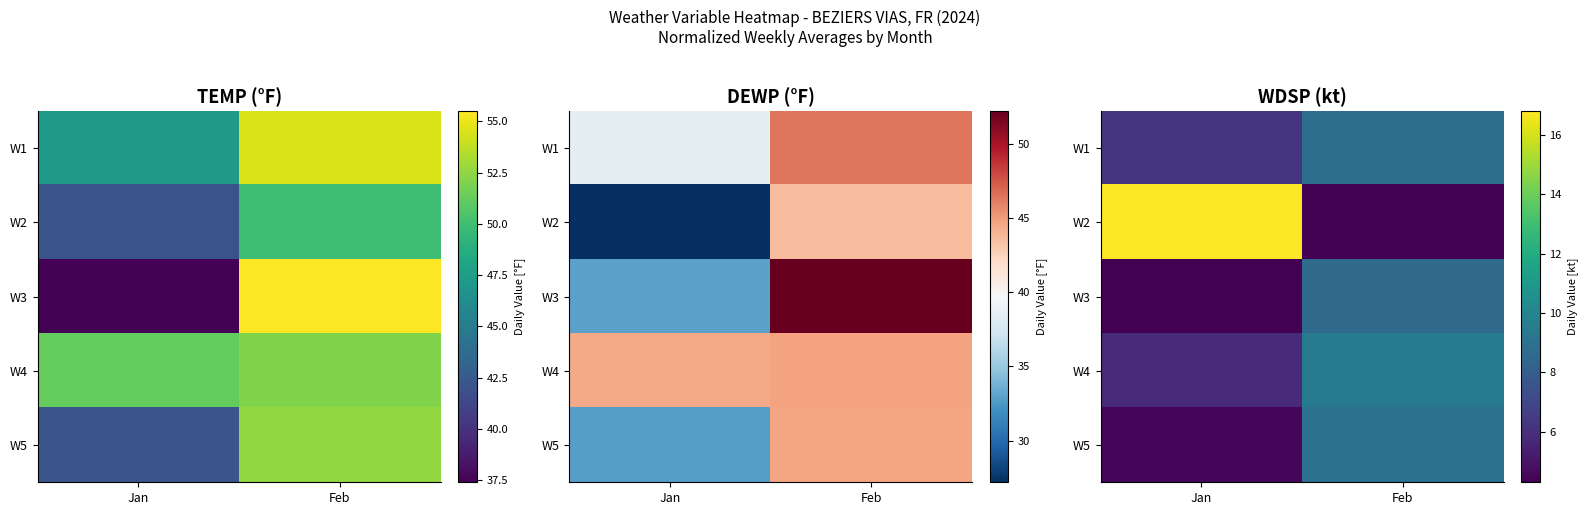

What is the difference between the maximum and minimum values in the W2 series?

12.5